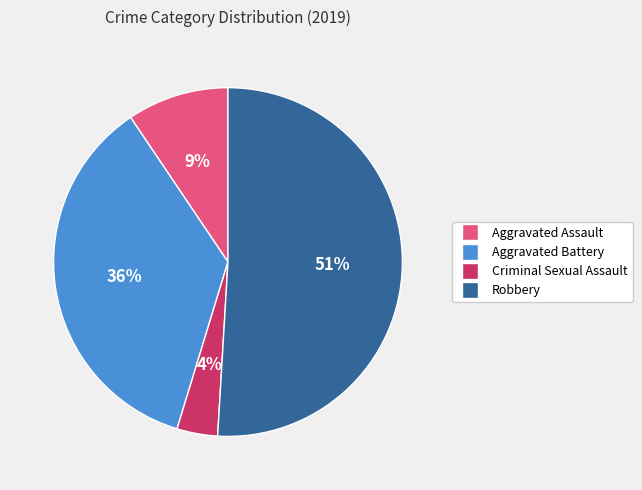

Does any single category account for the majority?

Yes